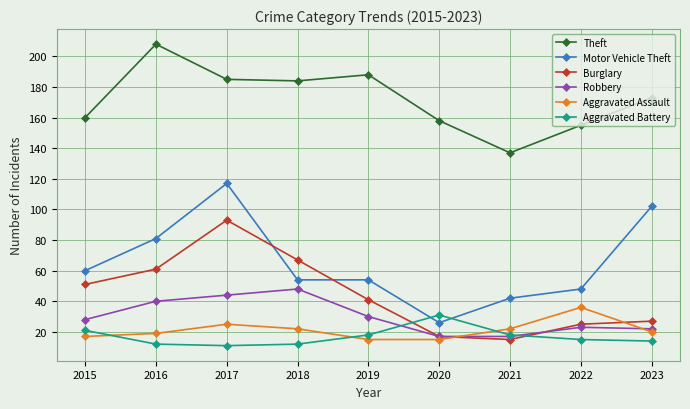

Reading left to right, transcribe all the data shown in this chart.

Theft: 2015=160	2016=208	2017=185	2018=184	2019=188	2020=158	2021=137	2022=155	2023=173
Motor Vehicle Theft: 2015=60	2016=81	2017=117	2018=54	2019=54	2020=26	2021=42	2022=48	2023=102
Burglary: 2015=51	2016=61	2017=93	2018=67	2019=41	2020=17	2021=15	2022=25	2023=27
Robbery: 2015=28	2016=40	2017=44	2018=48	2019=30	2020=17	2021=17	2022=23	2023=22
Aggravated Assault: 2015=17	2016=19	2017=25	2018=22	2019=15	2020=15	2021=22	2022=36	2023=20
Aggravated Battery: 2015=21	2016=12	2017=11	2018=12	2019=18	2020=31	2021=18	2022=15	2023=14